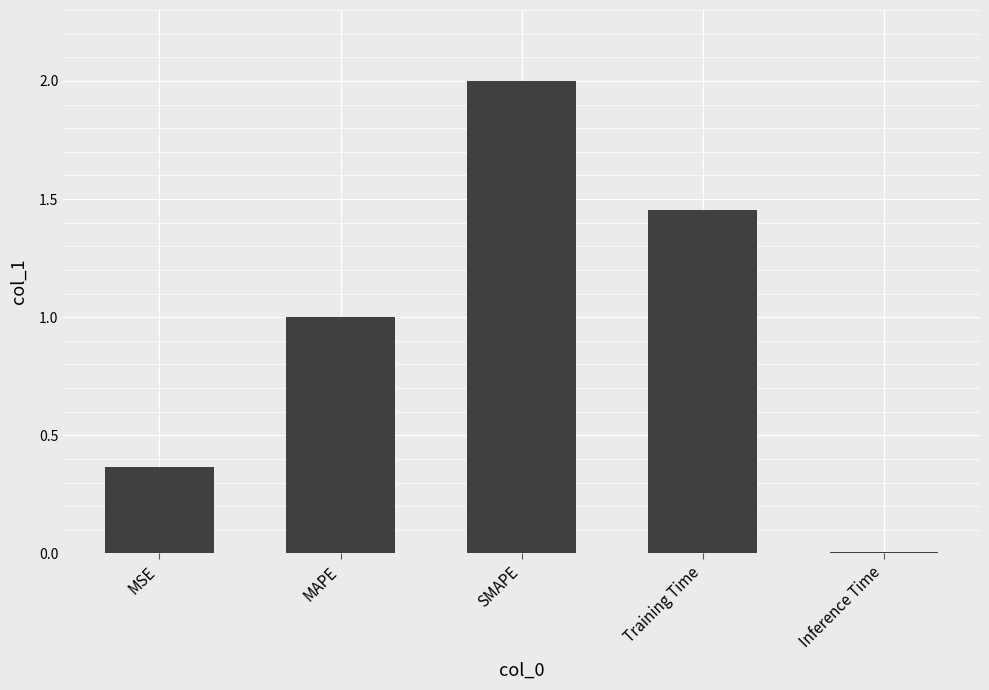

How many data points are less than 1?

2